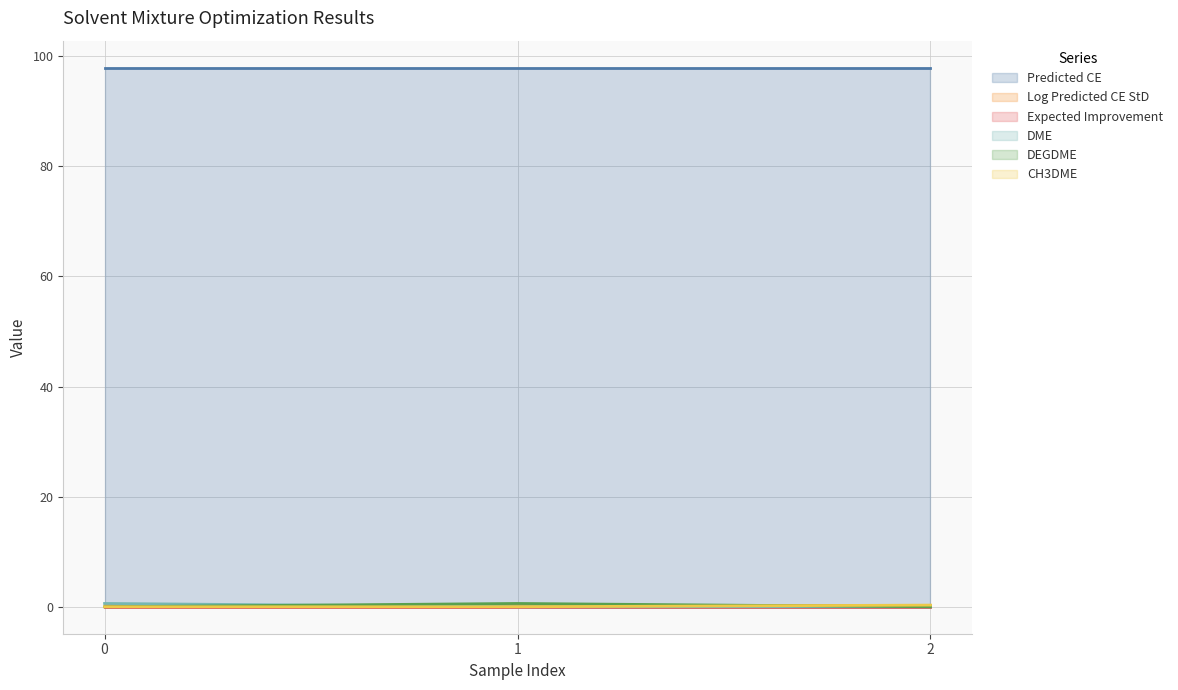

Which series has the largest total across all categories?

Predicted CE